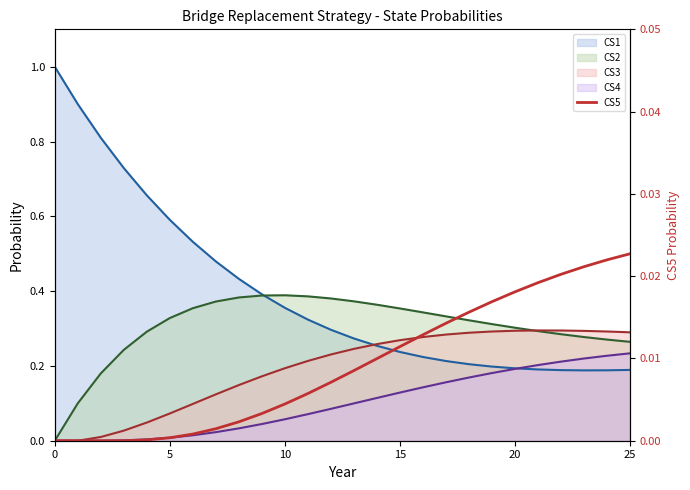

How many categories are shown in the chart?

26